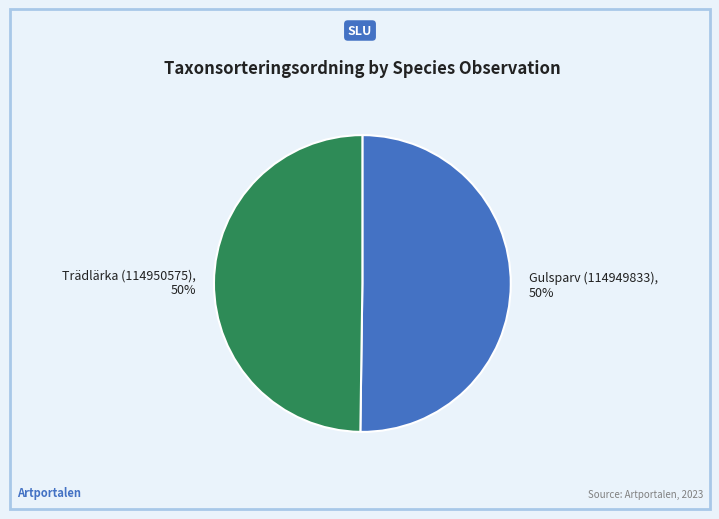

True or false: Gulsparv (114949833) accounts for 60% of the total.

False